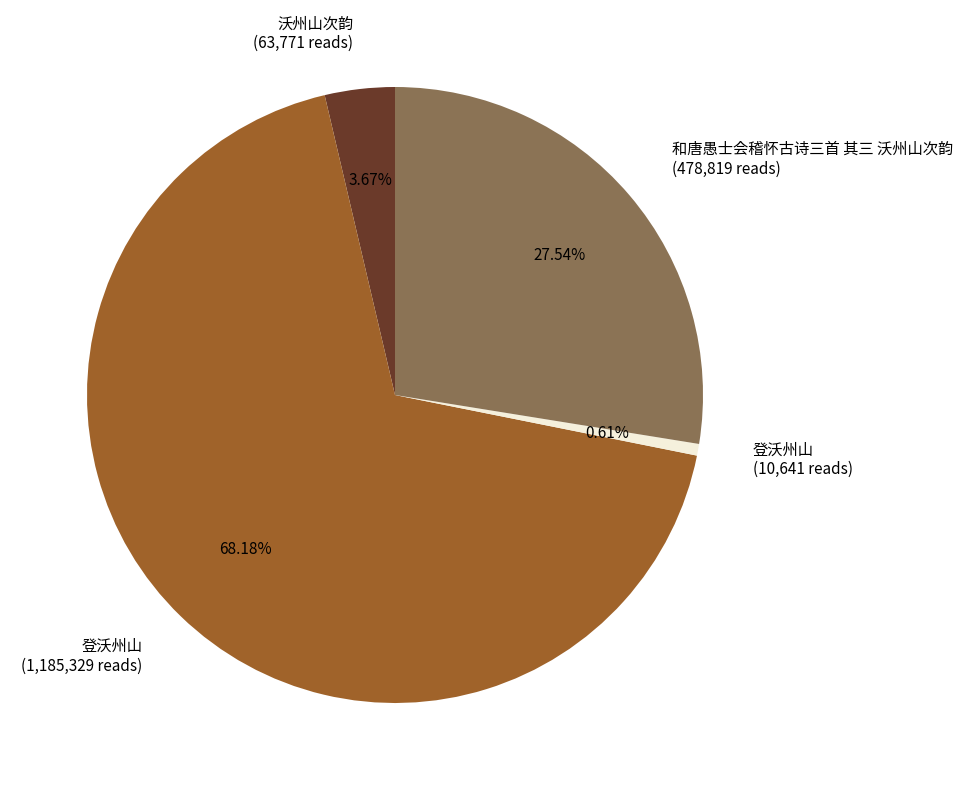

Does 和唐愚士会稽怀古诗三首 其三 沃州山次韵 (478,819 reads) account for over 50% of the chart?

No